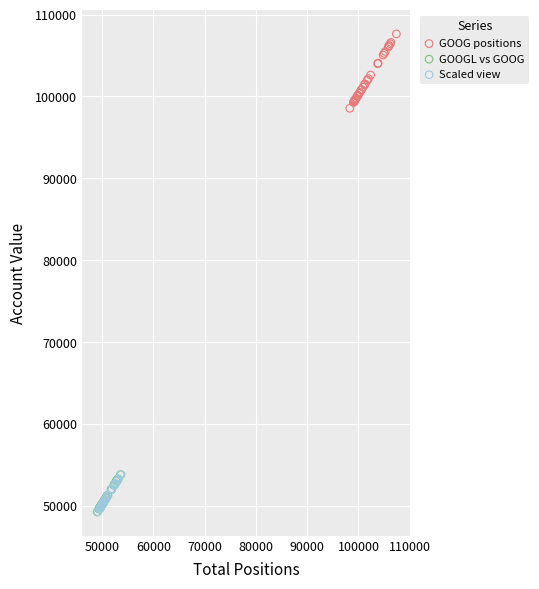

Which series contains the highest Y value?

GOOG positions